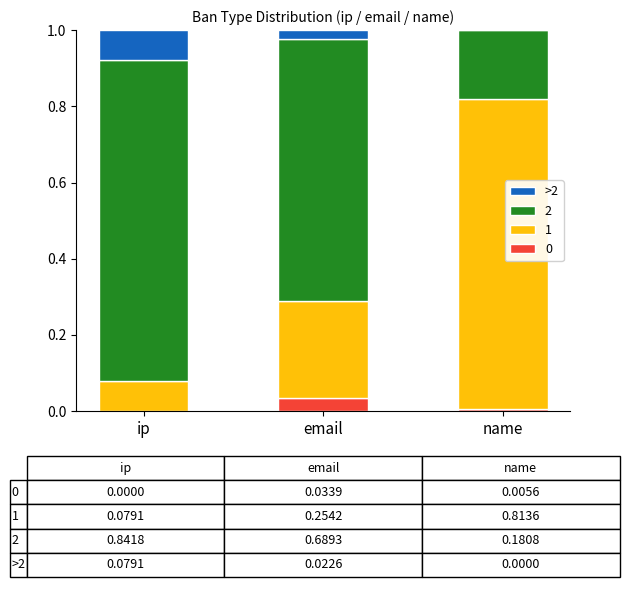

The 0 series shows 0.0 at email. True or false?

True